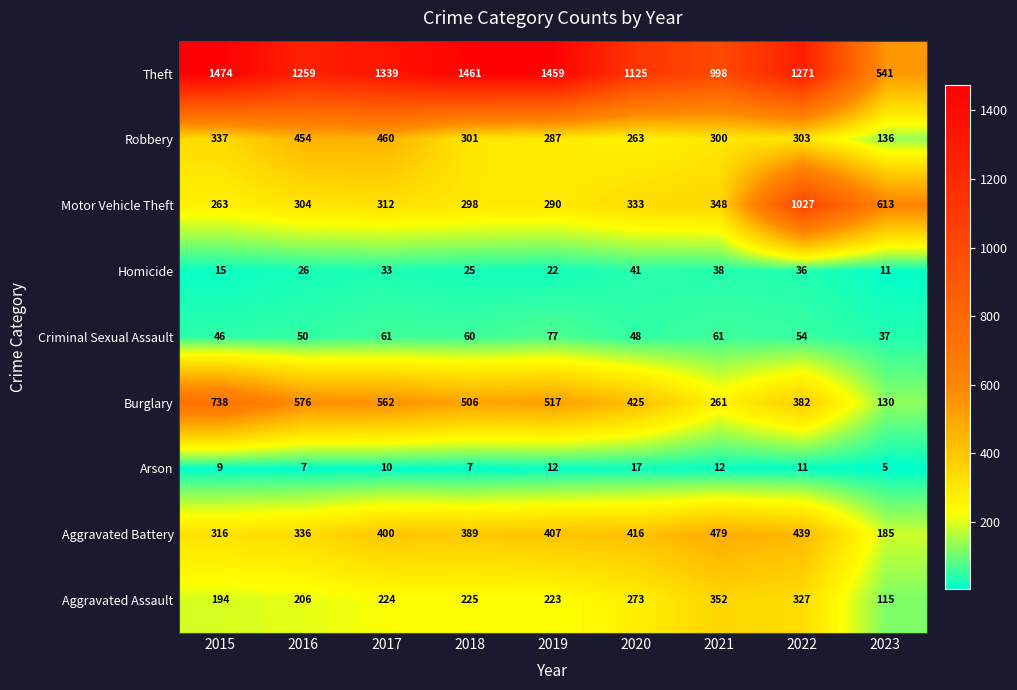

What is the total value across all series at 2020?

2941